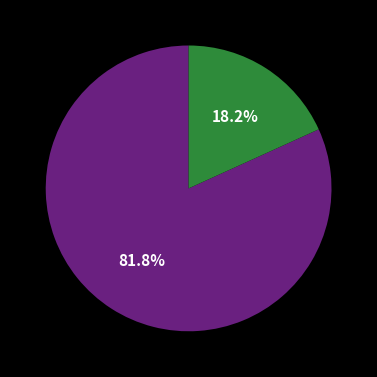

Is there any slice that represents more than half of the pie?

Yes